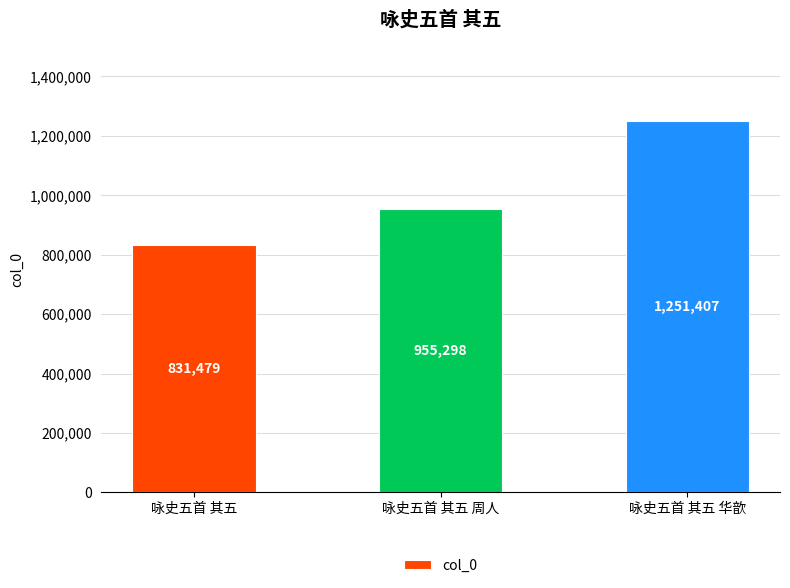

What is the sum of the values at 咏史五首 其五 and 咏史五首 其五 周人?

1786777